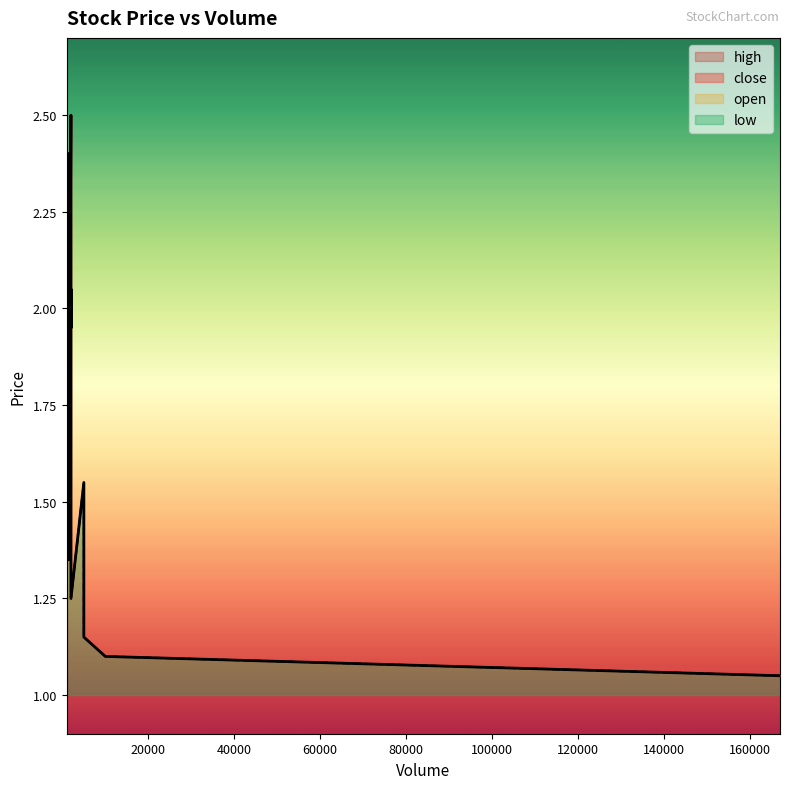

Is it true that high equals 2.0 at 15?

True